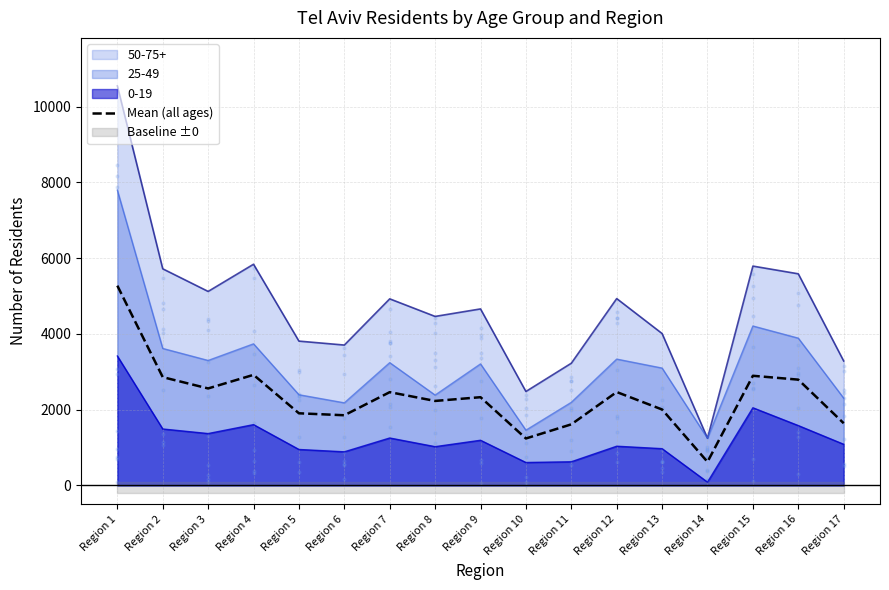

Which has a higher value, Region 13 or Region 5?

Region 13